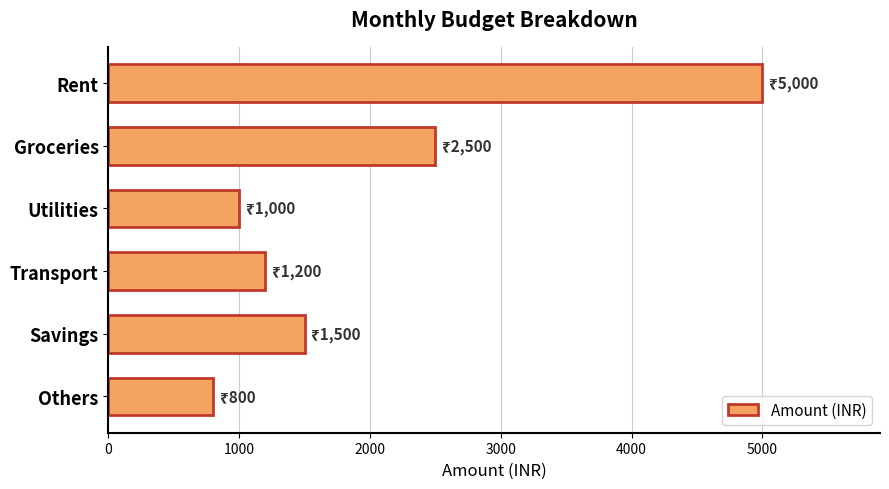

Rank the categories by value from highest to lowest.

Rent, Groceries, Savings, Transport, Utilities, Others